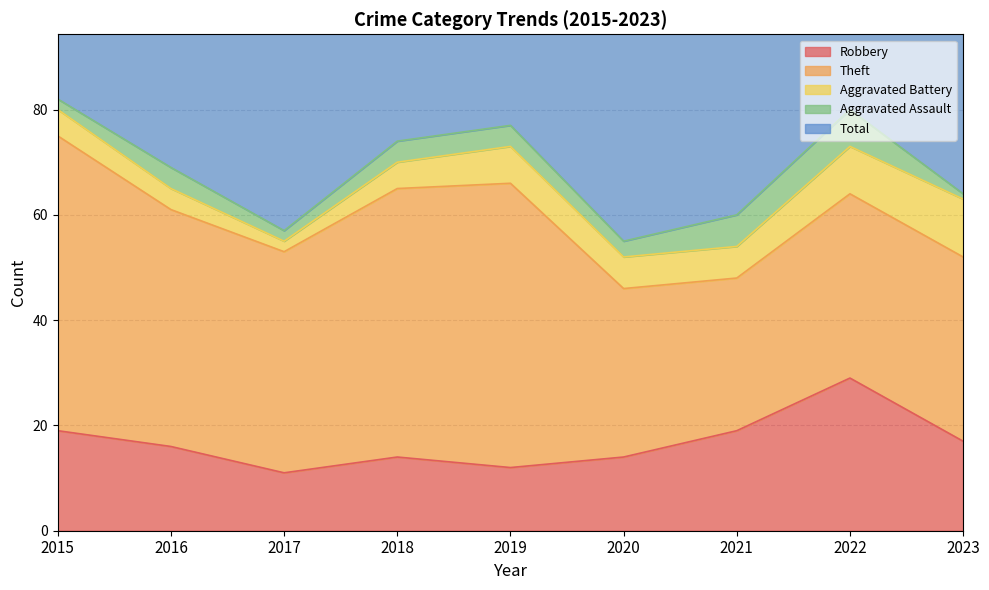

Does the chart display data point markers on the line(s)?

No